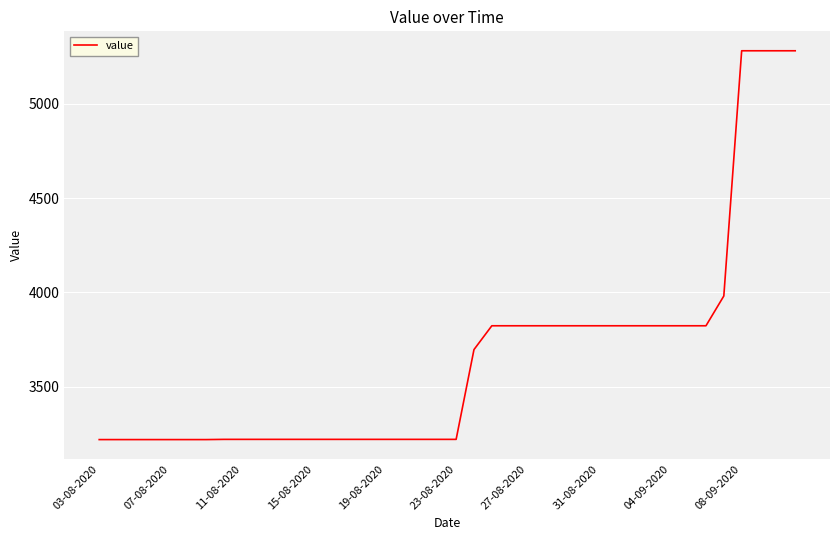

What is the difference between the maximum and minimum values?

2061.6